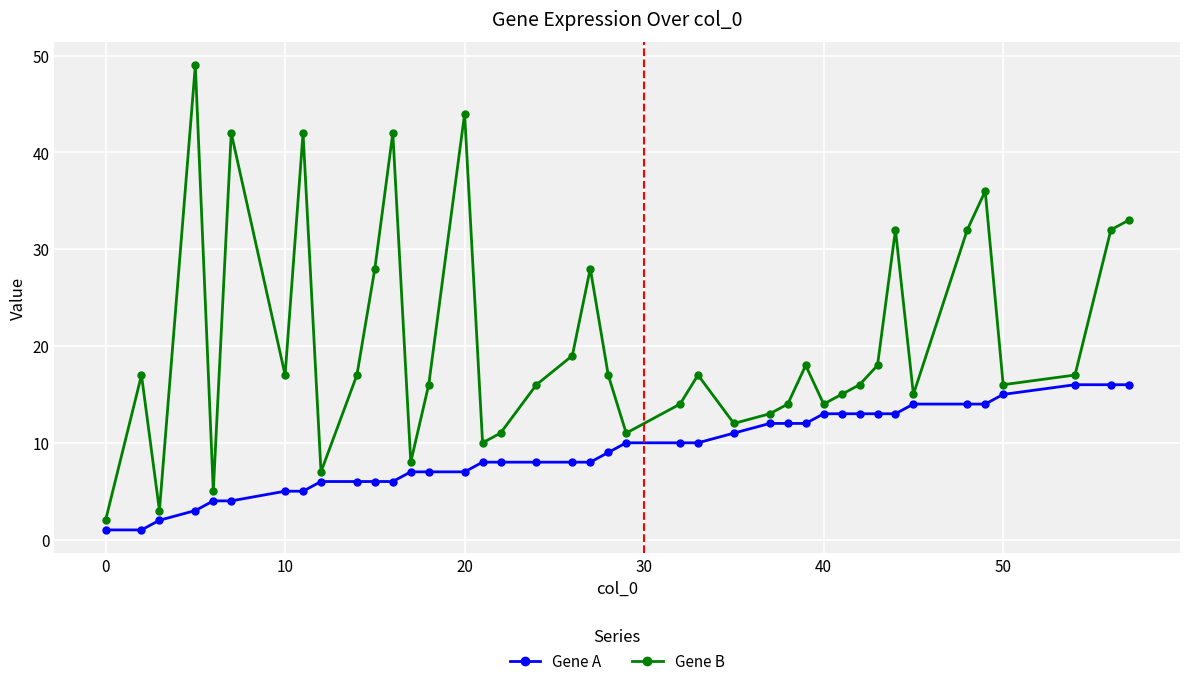

Rank the series by their average value, from highest to lowest.

Gene B, Gene A